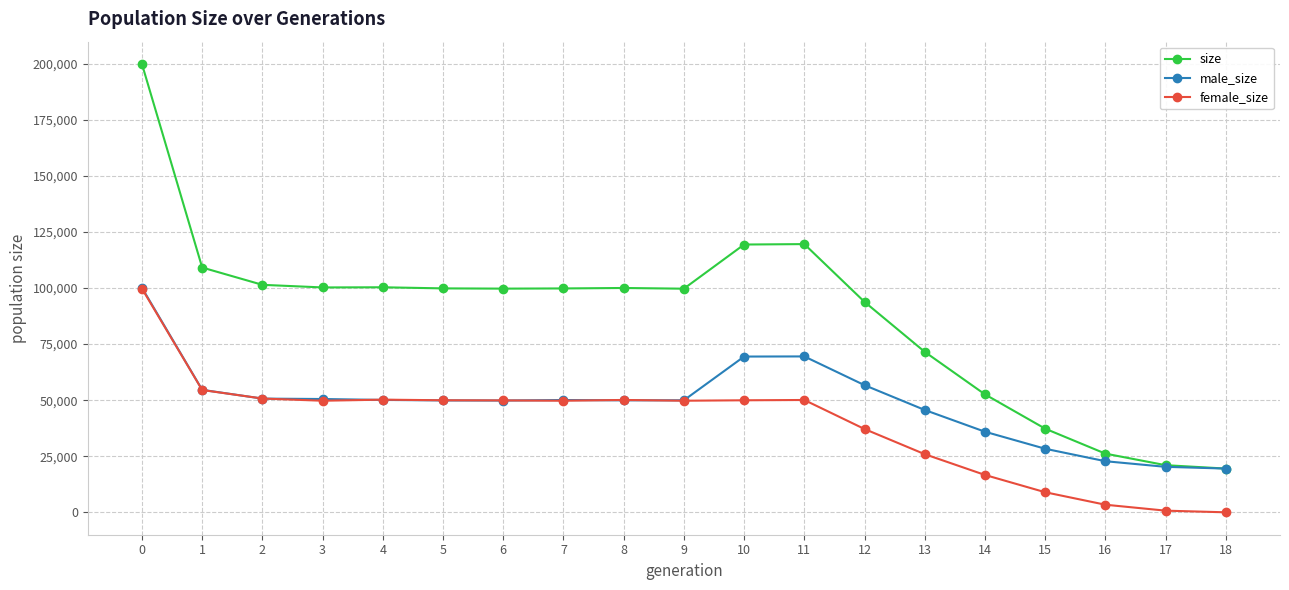

Which series has the largest range (max minus min)?

size